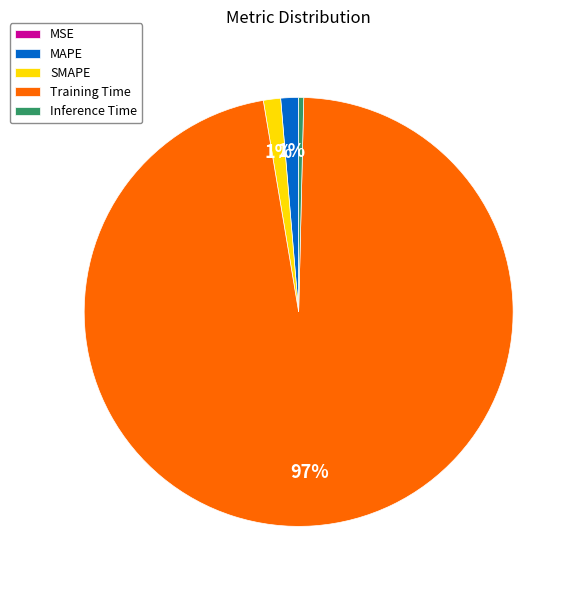

Is the sum of SMAPE and Training Time greater than half?

Yes